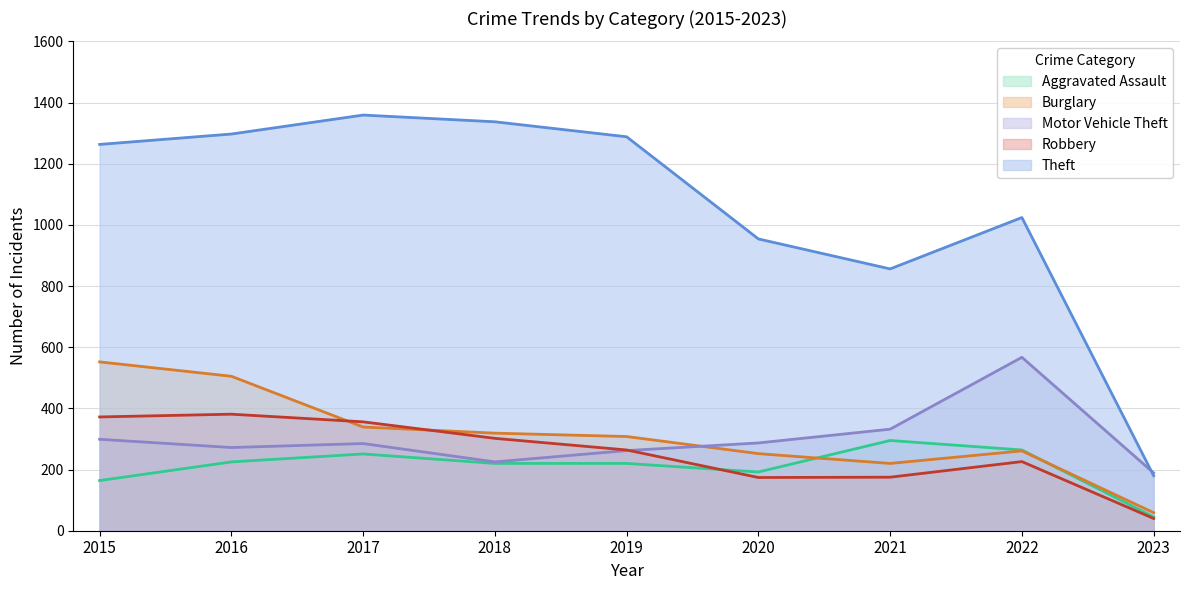

At which category is the sum across all series the highest?

2016